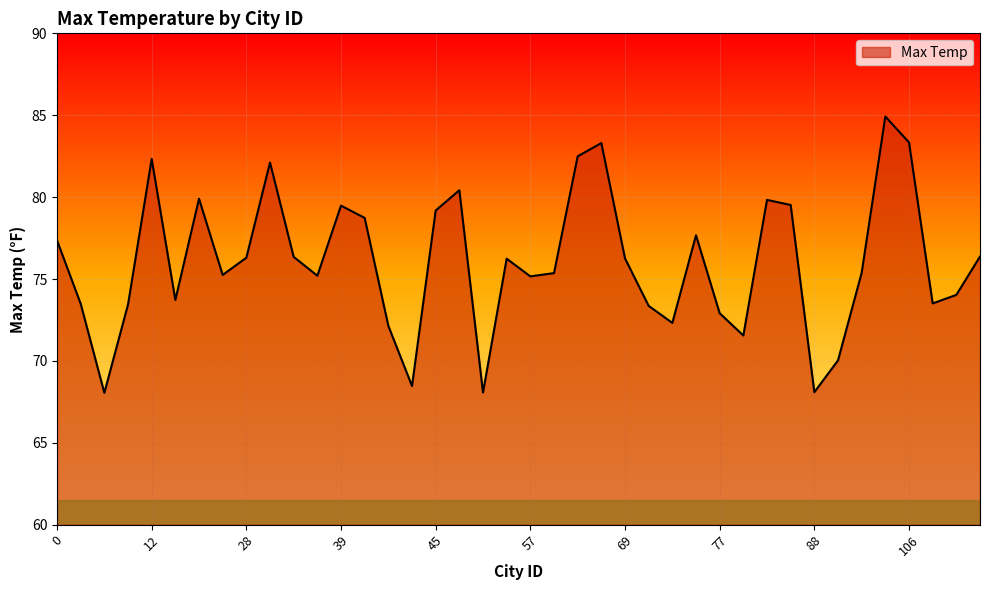

What is the average value?

76.0